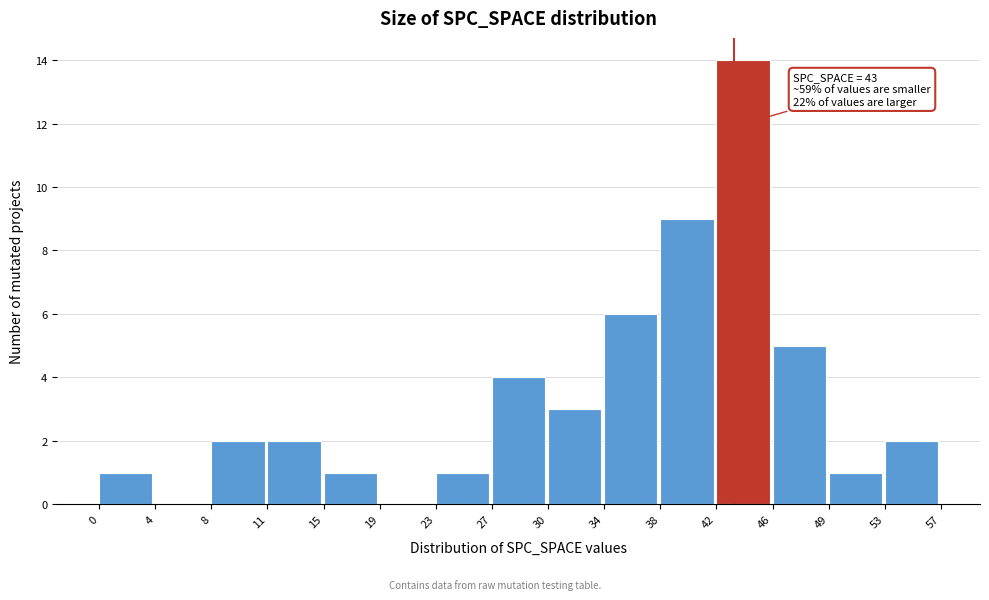

Over which range of the x-axis is the bar tallest?

42 to 46